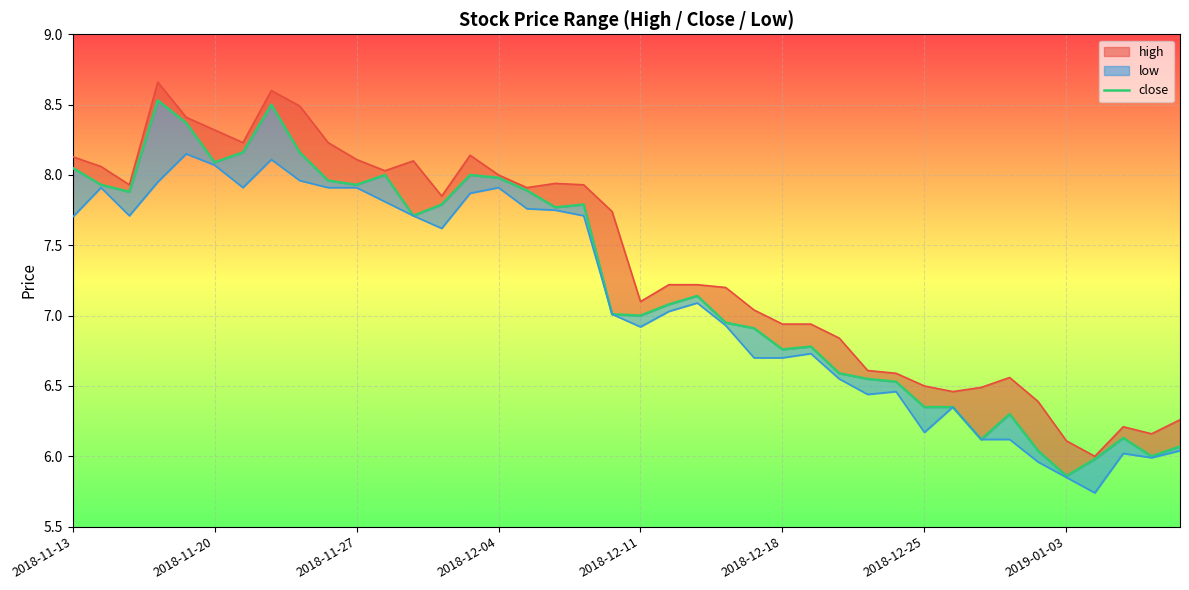

Reading left to right, extract all data points from this chart.

high: 2018-11-13=8.1	2018-11-14=8.1	2018-11-15=7.9	2018-11-16=8.7	2018-11-19=8.4	2018-11-20=8.3	2018-11-21=8.2	2018-11-22=8.6	2018-11-23=8.5	2018-11-26=8.2	2018-11-27=8.1	2018-11-28=8.0	2018-11-29=8.1	2018-11-30=7.8	2018-12-03=8.1	2018-12-04=8.0	2018-12-05=7.9	2018-12-06=7.9	2018-12-07=7.9	2018-12-10=7.7	2018-12-11=7.1	2018-12-12=7.2	2018-12-13=7.2	2018-12-14=7.2	2018-12-17=7.0	2018-12-18=6.9	2018-12-19=6.9	2018-12-20=6.8	2018-12-21=6.6	2018-12-24=6.6	2018-12-25=6.5	2018-12-26=6.5	2018-12-27=6.5	2018-12-28=6.6	2019-01-02=6.4	2019-01-03=6.1	2019-01-04=6.0	2019-01-07=6.2	2019-01-08=6.2	2019-01-09=6.3
close: 2018-11-13=8.1	2018-11-14=7.9	2018-11-15=7.9	2018-11-16=8.5	2018-11-19=8.4	2018-11-20=8.1	2018-11-21=8.2	2018-11-22=8.5	2018-11-23=8.2	2018-11-26=8.0	2018-11-27=7.9	2018-11-28=8.0	2018-11-29=7.7	2018-11-30=7.8	2018-12-03=8.0	2018-12-04=8.0	2018-12-05=7.9	2018-12-06=7.8	2018-12-07=7.8	2018-12-10=7.0	2018-12-11=7.0	2018-12-12=7.1	2018-12-13=7.1	2018-12-14=7.0	2018-12-17=6.9	2018-12-18=6.8	2018-12-19=6.8	2018-12-20=6.6	2018-12-21=6.5	2018-12-24=6.5	2018-12-25=6.3	2018-12-26=6.3	2018-12-27=6.1	2018-12-28=6.3	2019-01-02=6.0	2019-01-03=5.9	2019-01-04=6.0	2019-01-07=6.1	2019-01-08=6.0	2019-01-09=6.1
low: 2018-11-13=7.7	2018-11-14=7.9	2018-11-15=7.7	2018-11-16=8.0	2018-11-19=8.2	2018-11-20=8.1	2018-11-21=7.9	2018-11-22=8.1	2018-11-23=8.0	2018-11-26=7.9	2018-11-27=7.9	2018-11-28=7.8	2018-11-29=7.7	2018-11-30=7.6	2018-12-03=7.9	2018-12-04=7.9	2018-12-05=7.8	2018-12-06=7.8	2018-12-07=7.7	2018-12-10=7.0	2018-12-11=6.9	2018-12-12=7.0	2018-12-13=7.1	2018-12-14=6.9	2018-12-17=6.7	2018-12-18=6.7	2018-12-19=6.7	2018-12-20=6.5	2018-12-21=6.4	2018-12-24=6.5	2018-12-25=6.2	2018-12-26=6.3	2018-12-27=6.1	2018-12-28=6.1	2019-01-02=6.0	2019-01-03=5.8	2019-01-04=5.7	2019-01-07=6.0	2019-01-08=6.0	2019-01-09=6.0